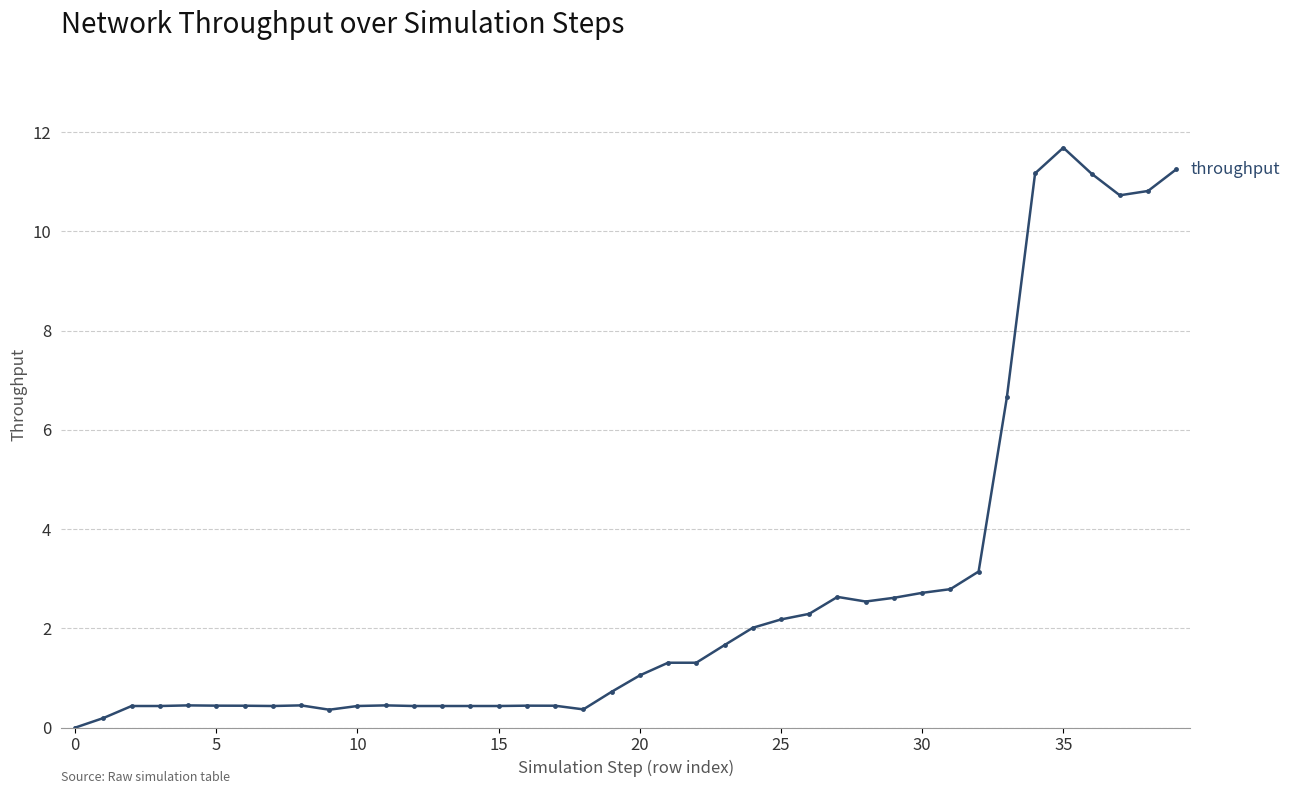

What is the value of the 3rd point from the left?

0.4